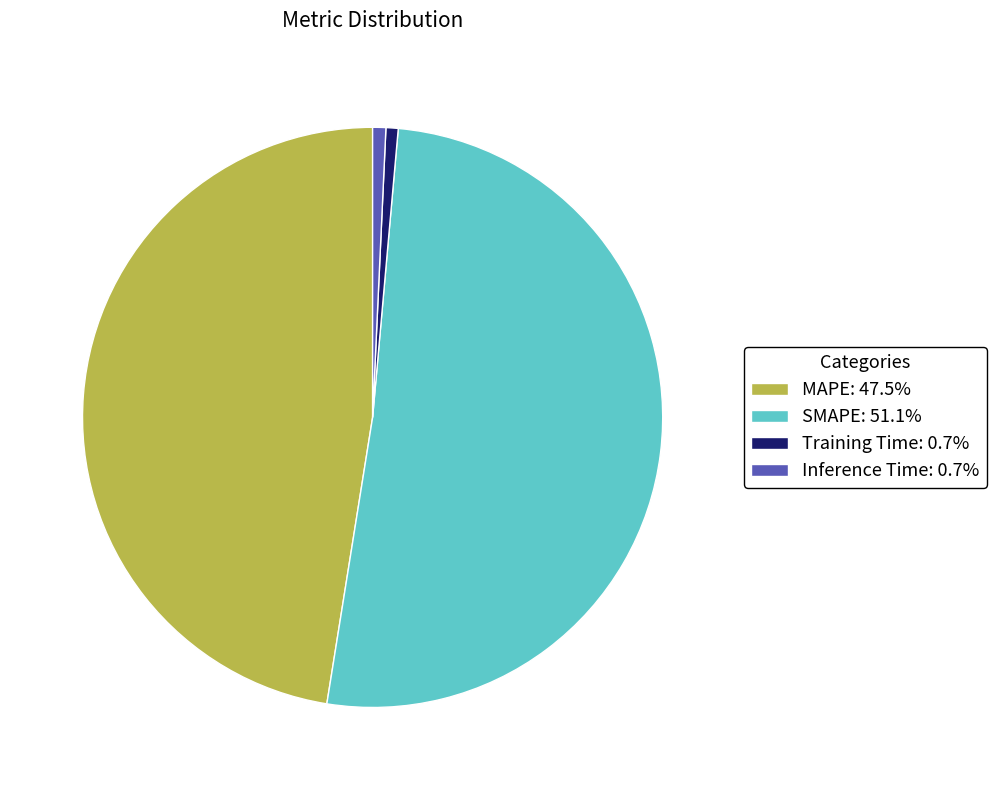

Does Inference Time: 0.7% account for over 50% of the chart?

No